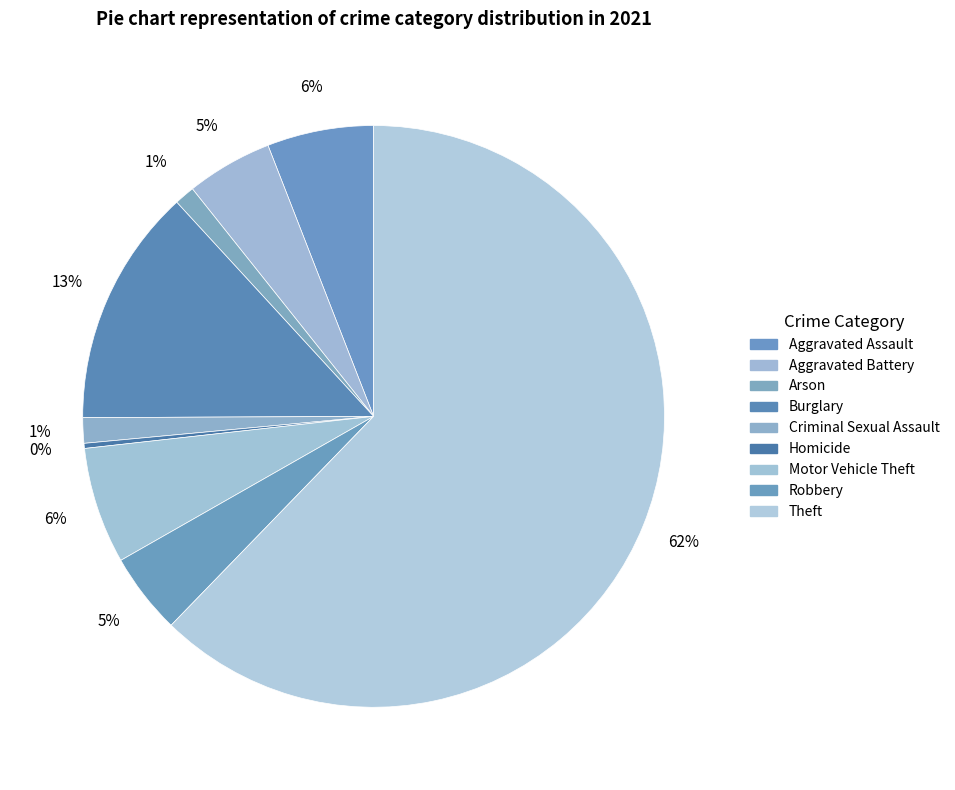

To the nearest percent, what is the average slice percentage?

11%